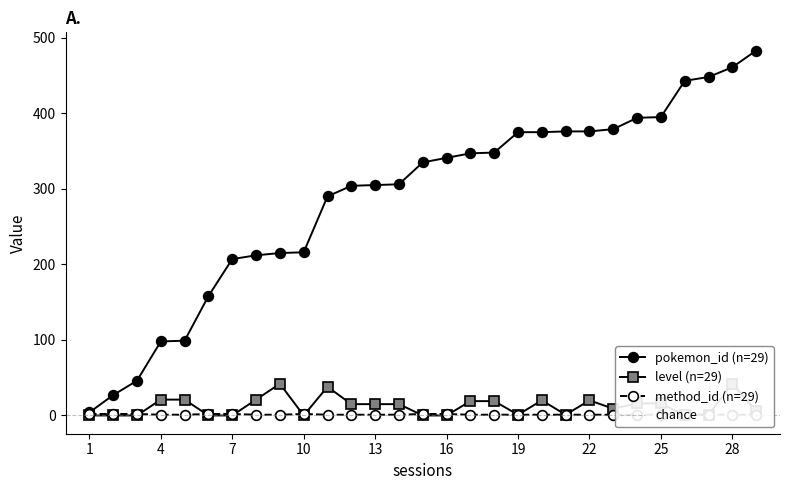

True or false: level and pokemon_move_method_id intersect in this chart.

True